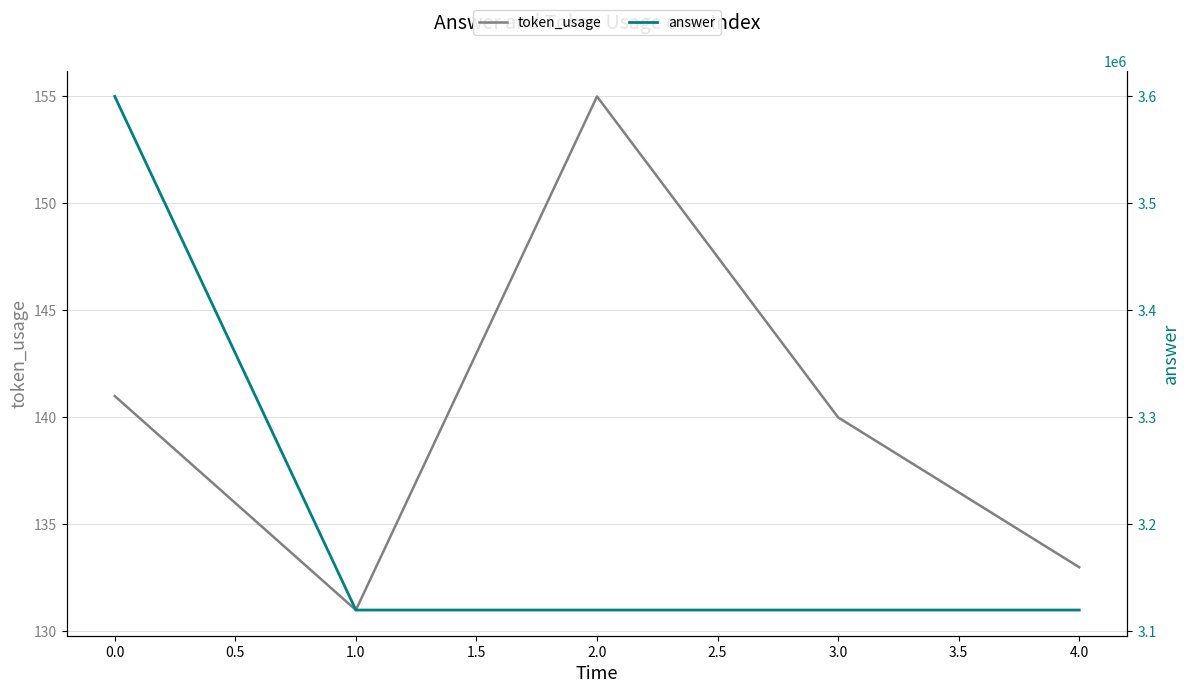

True or false: answer and token_usage cross at least once.

False